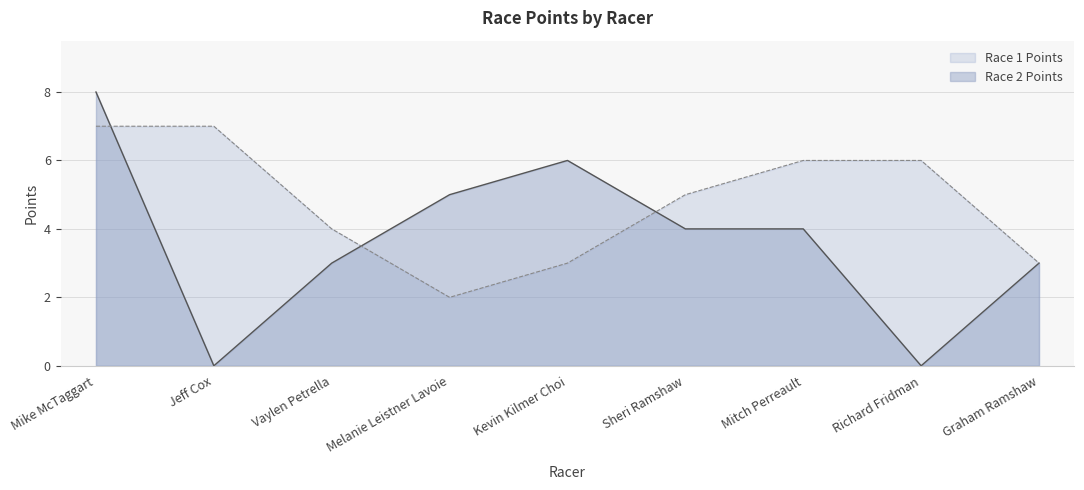

What is the approximate value of Race 2 Points at Sheri Ramshaw?

4